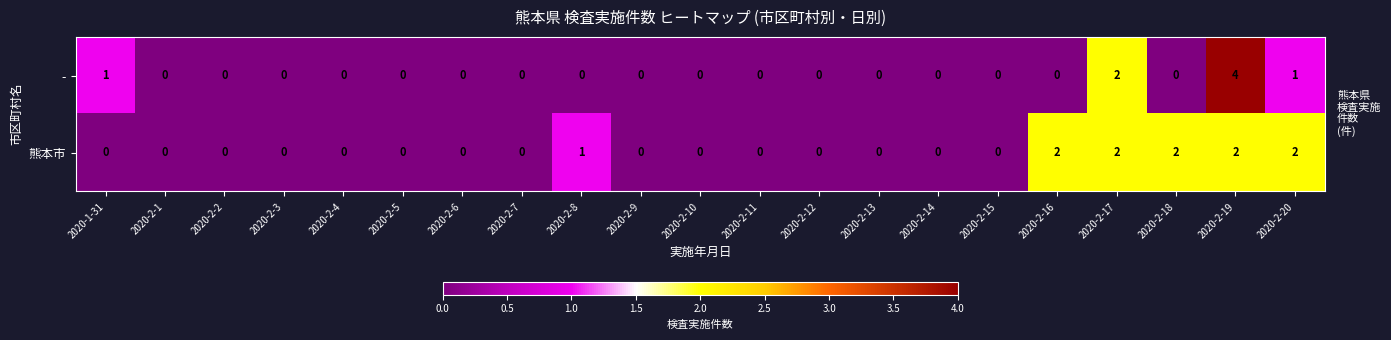

What is the maximum value shown in the chart?

4